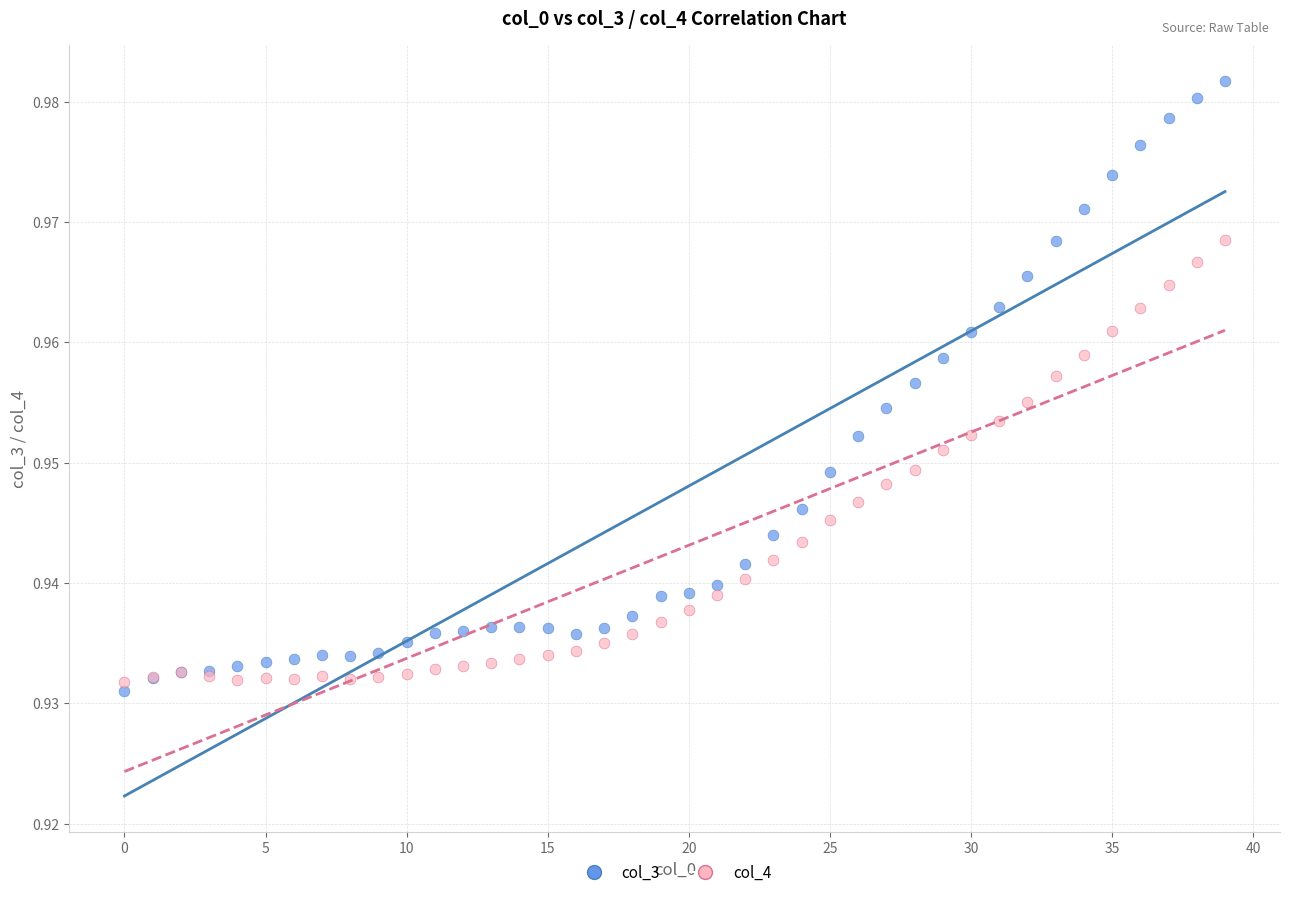

Which series has the widest spread of Y values?

col_3